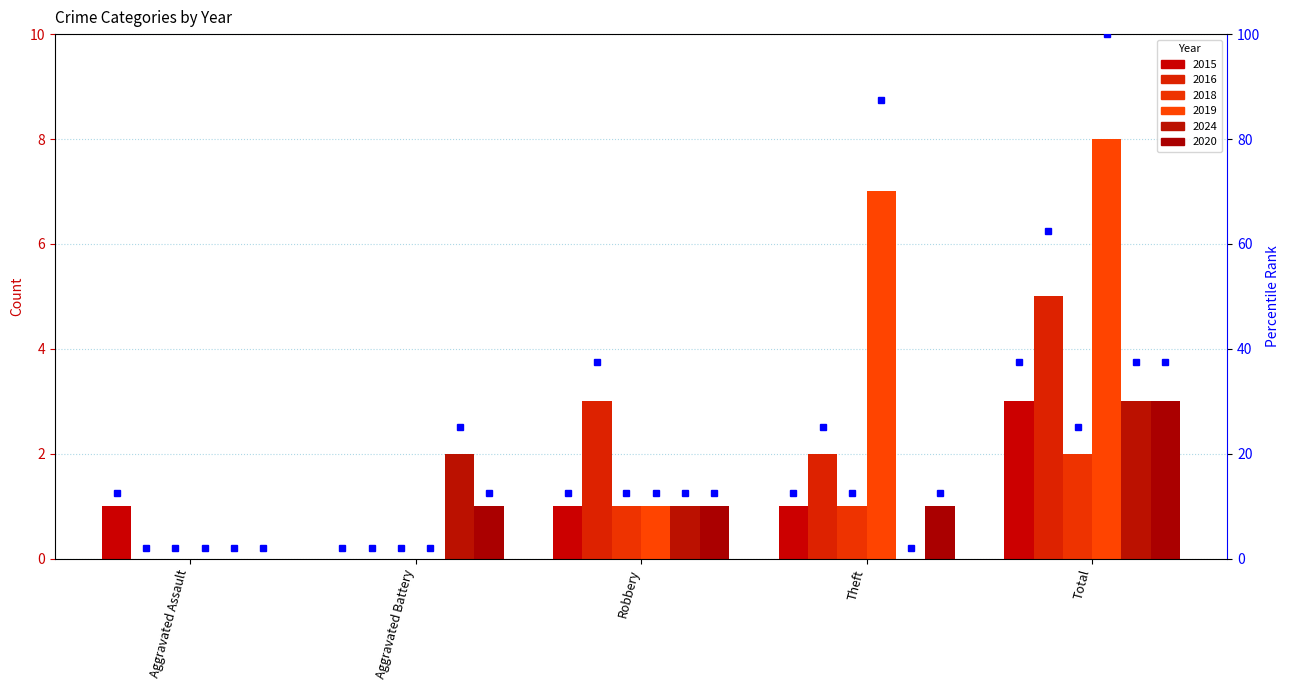

How many values in the 2016 series exceed 2?

2